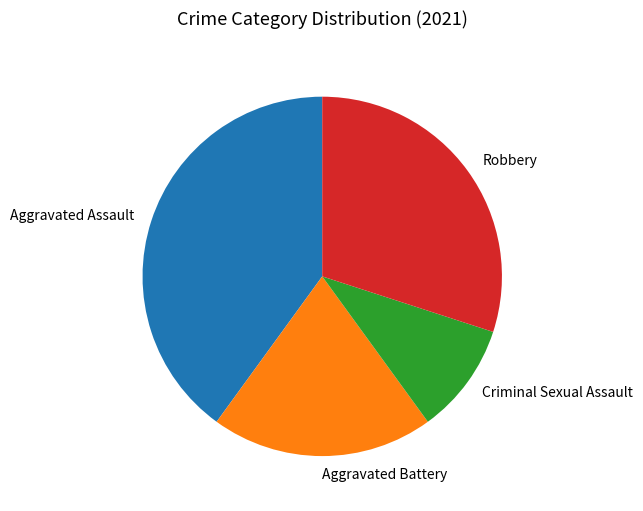

Is it true that Robbery is 21% of the pie?

False